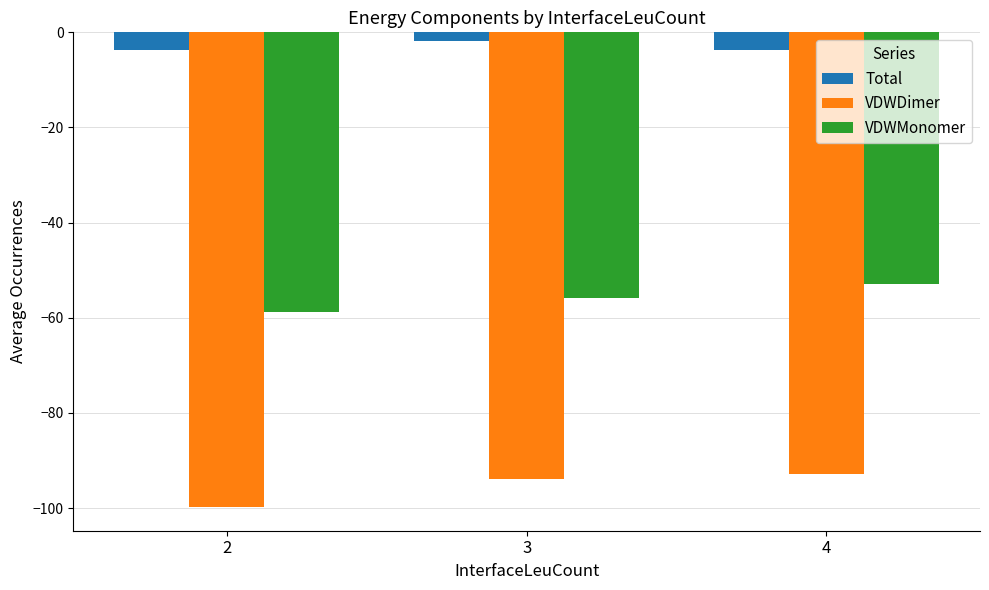

What is the difference between the highest and lowest values at 4?

89.1